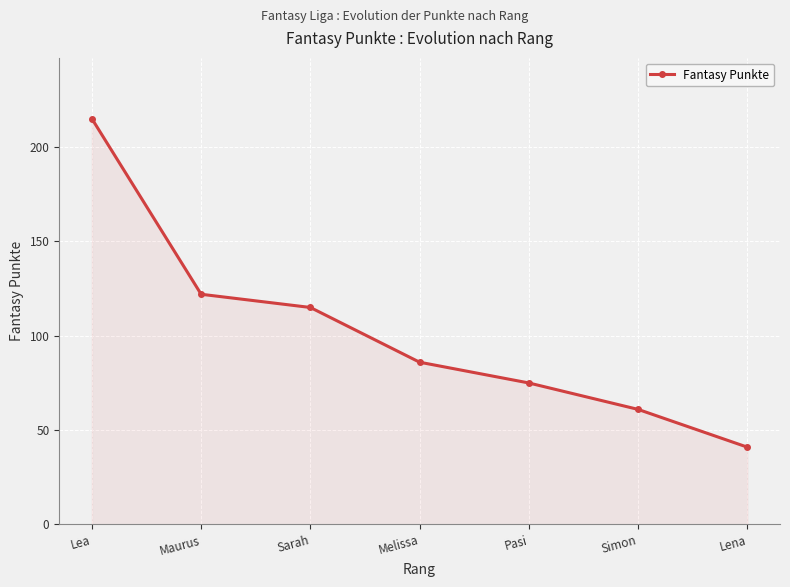

What is the ratio of the value at Sarah to the value at Simon?

1.9